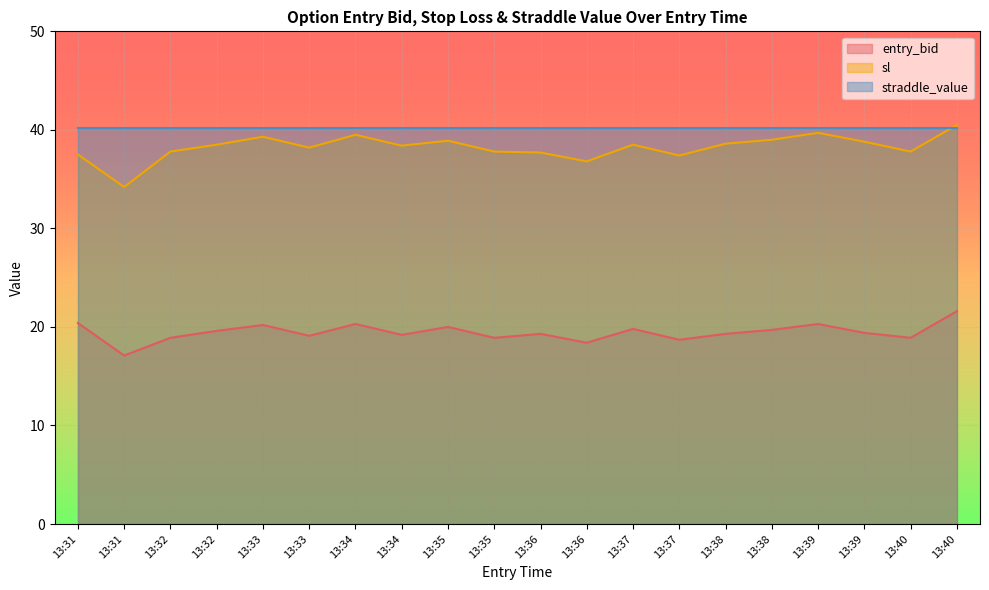

Where is the first local maximum for sl?

13:33